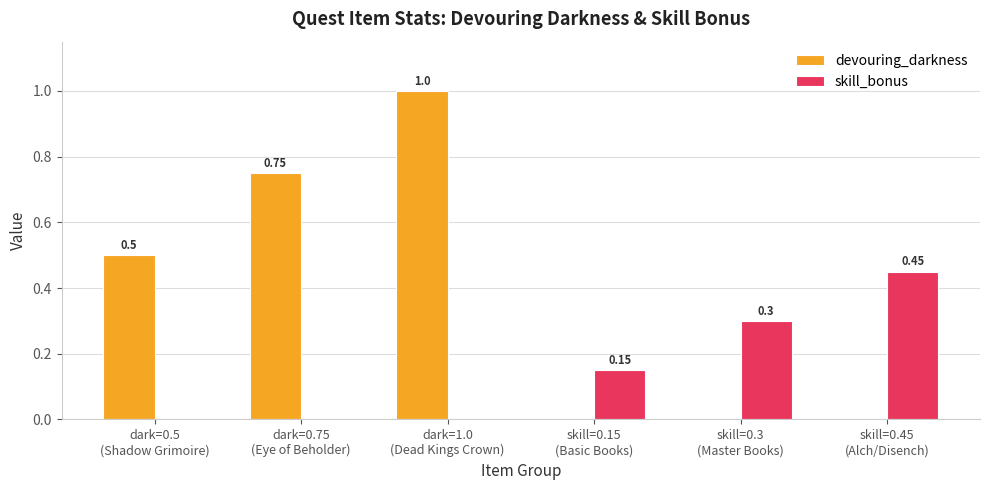

Which series has the largest total across all categories?

devouring_darkness